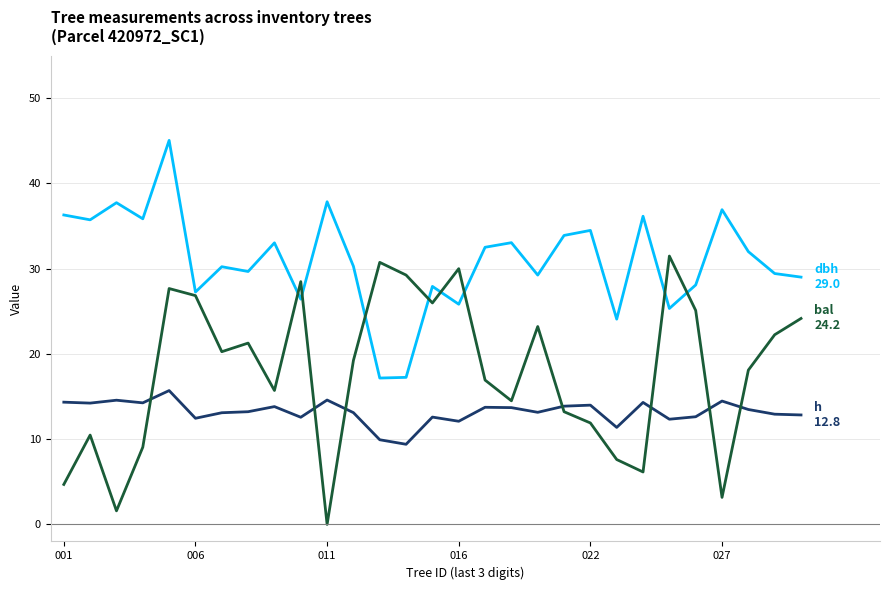

How many categories are shown in the chart?

29